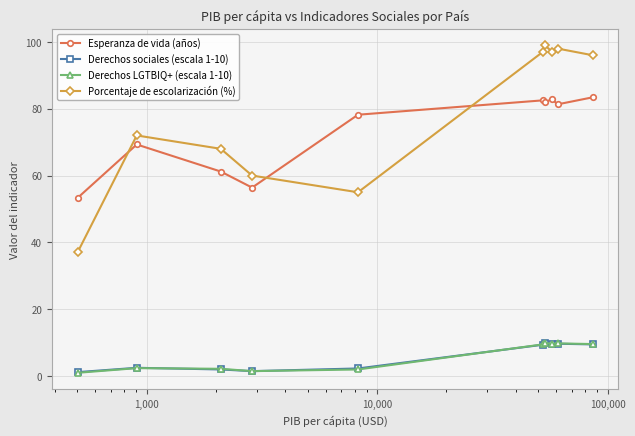

Which series has the widest spread of values?

Porcentaje de escolarización (%)